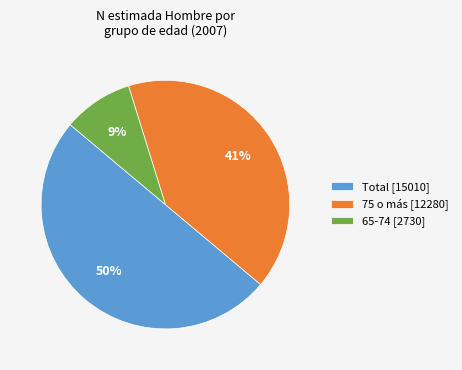

Between Total [15010] and 75 o más [12280], which is larger?

Total [15010]